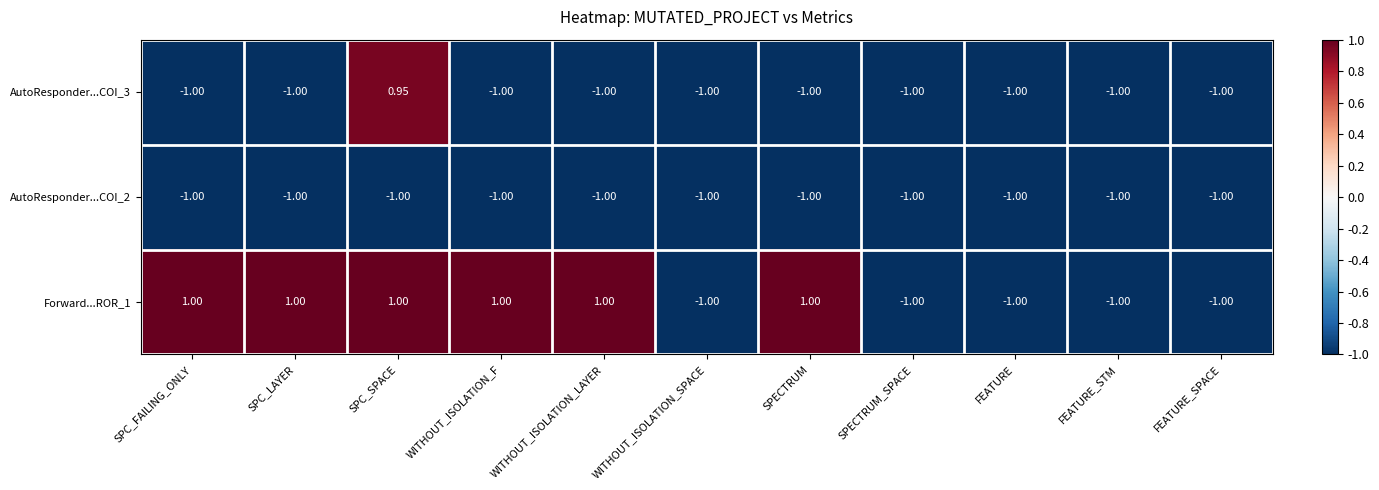

What is the smallest value displayed?

-1.0